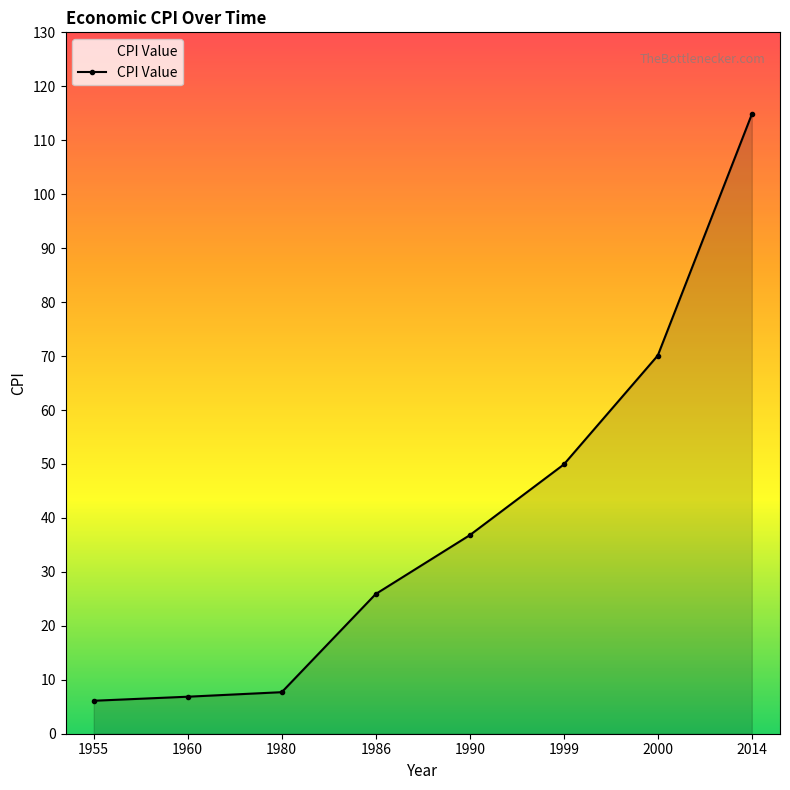

What is the sum of all values?

318.2